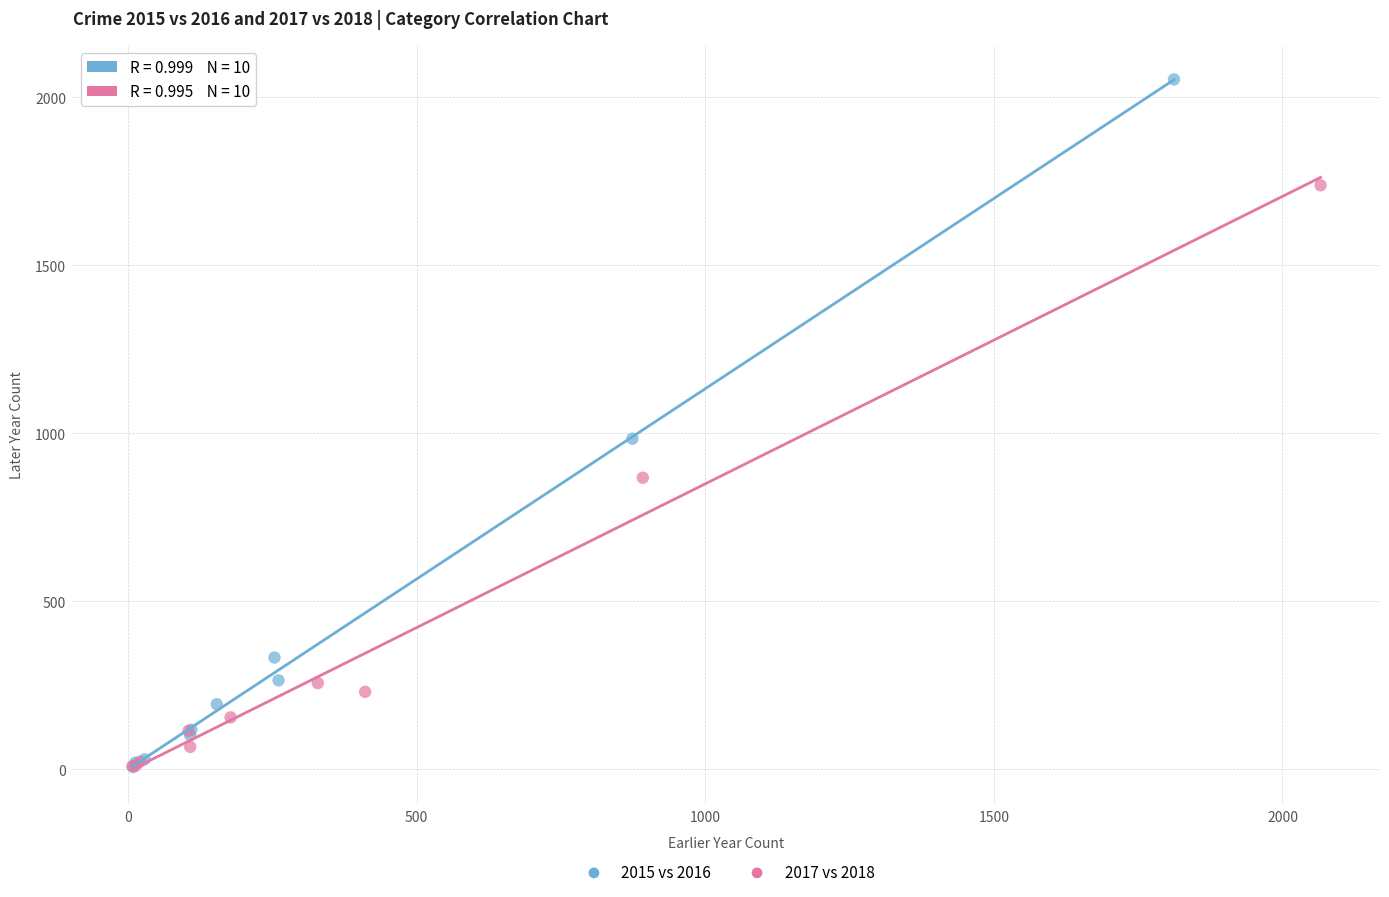

Which series has the largest Y range (max minus min)?

2015 vs 2016